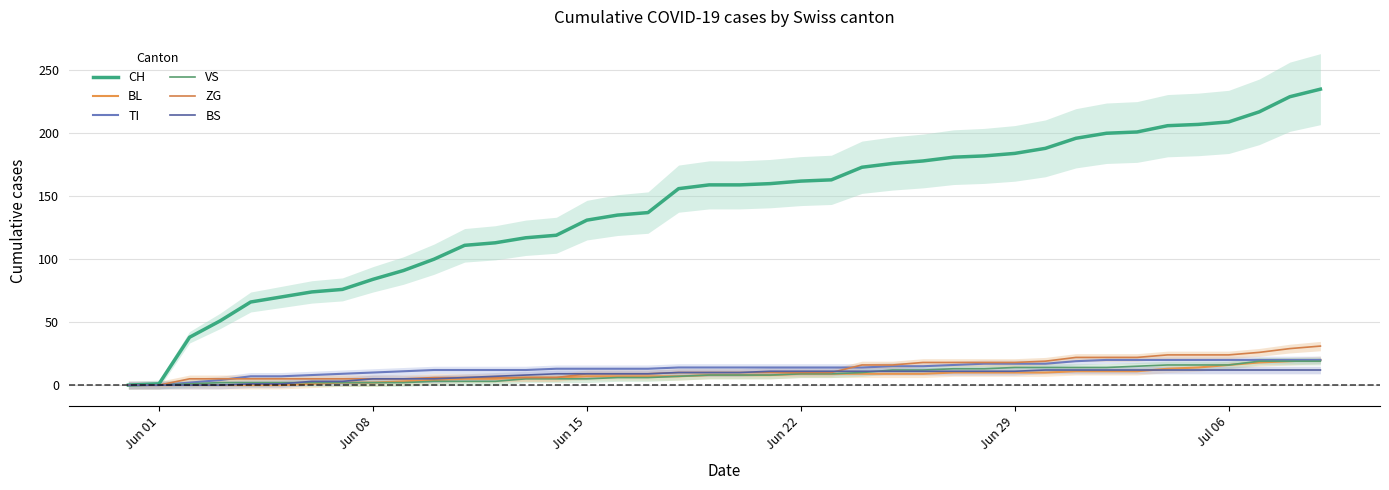

What is the approximate value of BL at Jul 06?

16